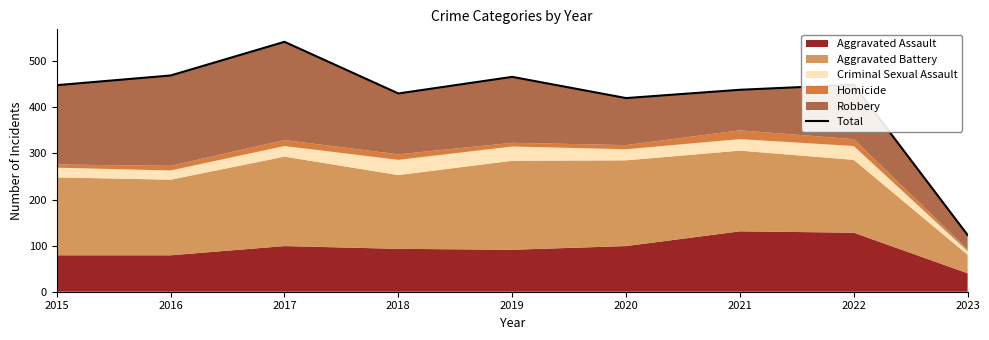

At which category does the data reach its first local valley?

2018